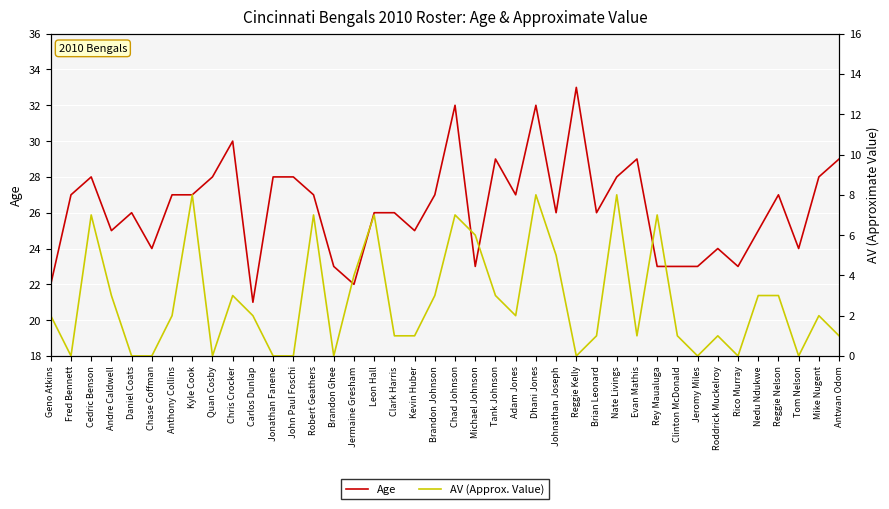

How many interior local peaks does the Age series have?

10